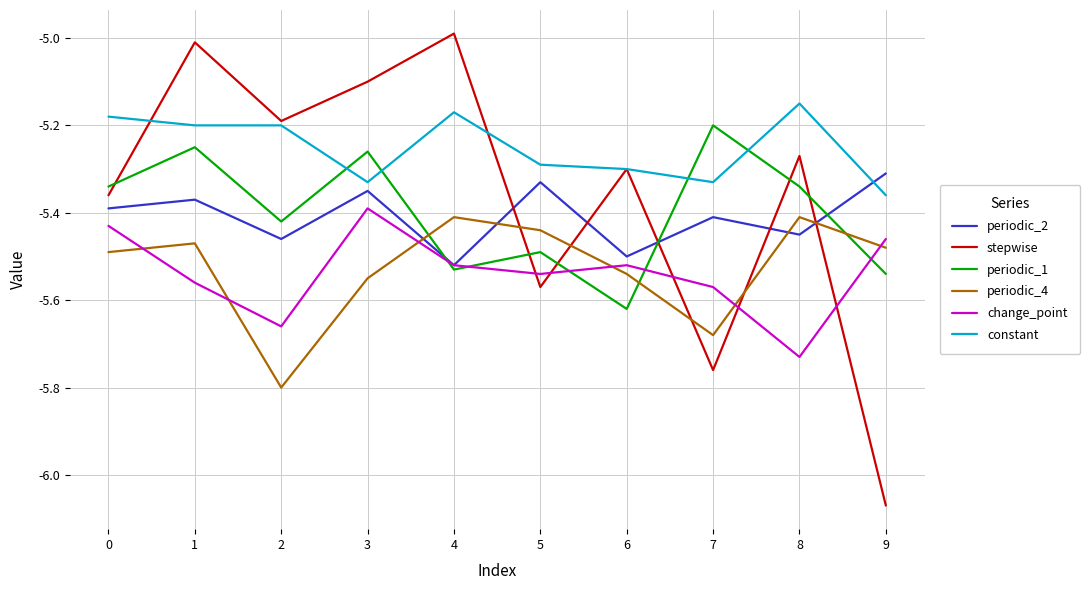

What is the sum of all periodic_4 values?

-55.3